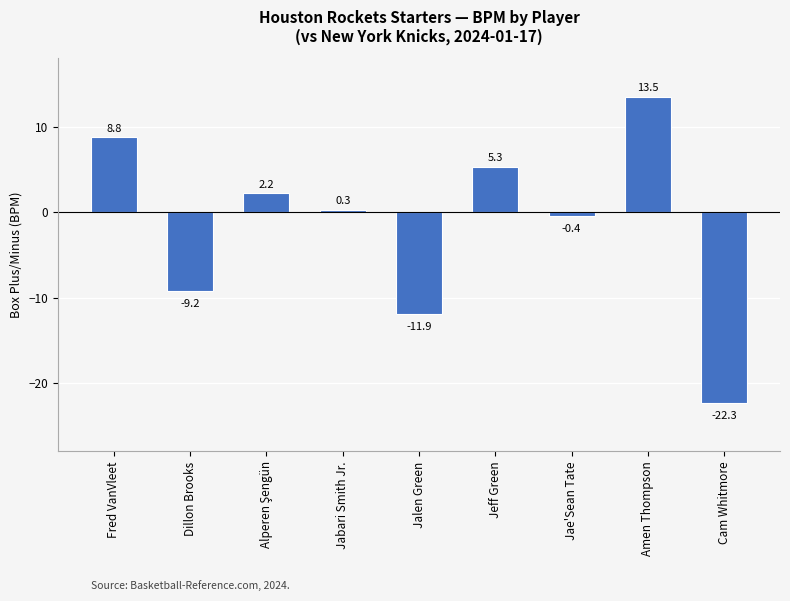

True or false: the data shows 5.3 at Jeff Green.

True